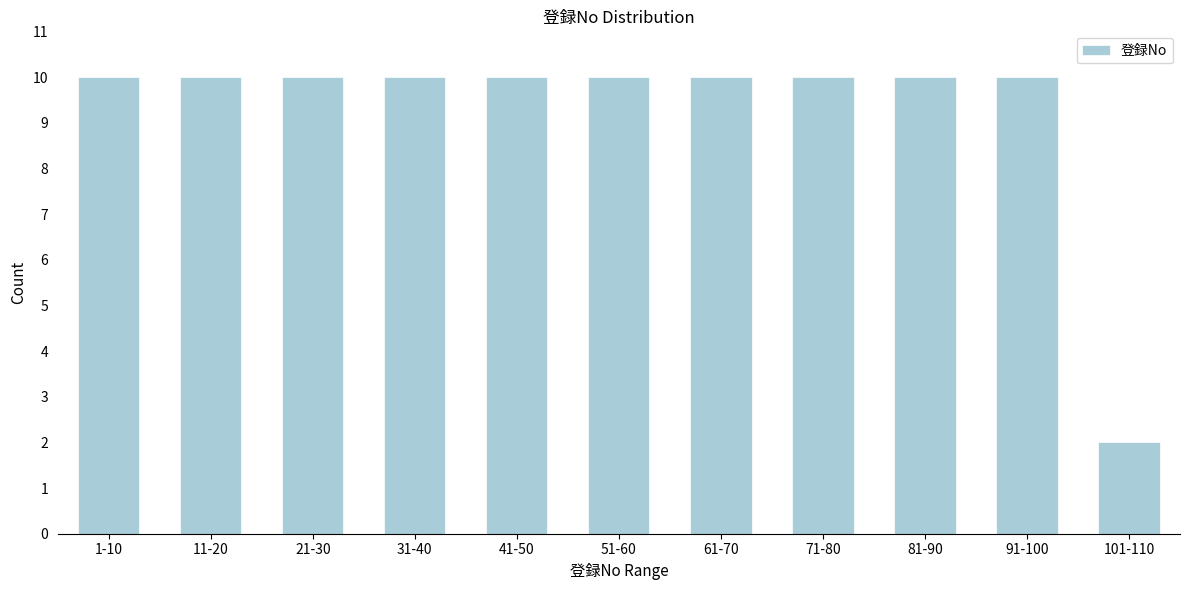

Reading left to right, transcribe all the data shown in this chart.

10	10	10	10	10	10	10	10	10	10	2